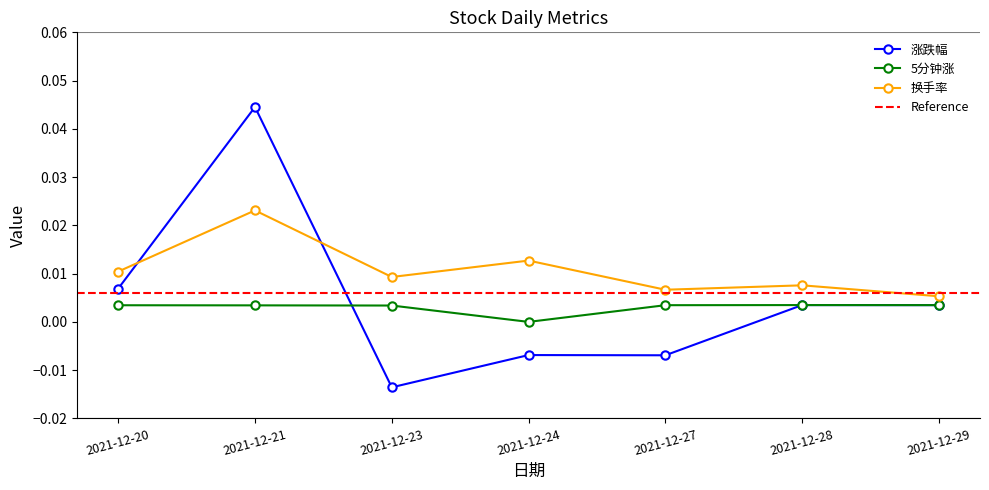

At which category does 5分钟涨 reach its first local peak?

2021-12-28